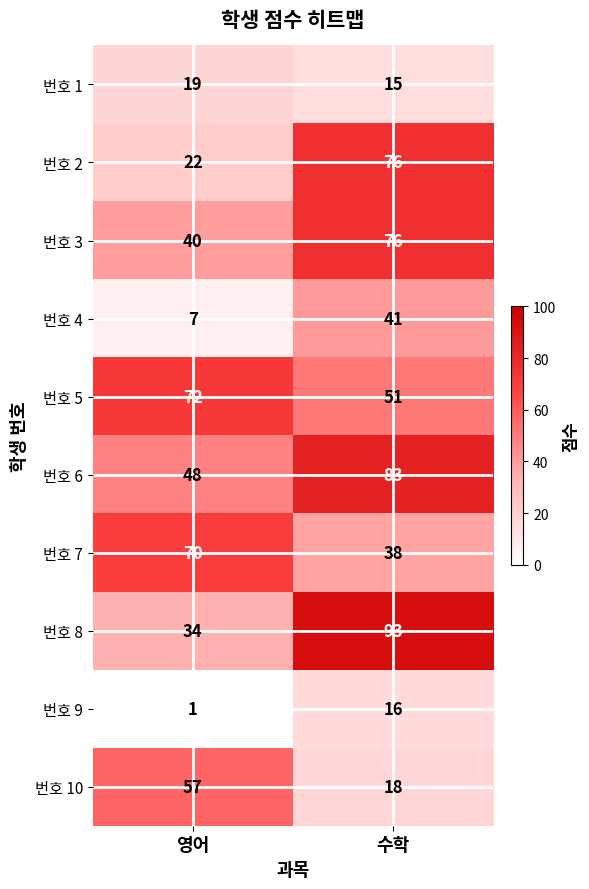

At how many categories does at least one series exceed 92?

1